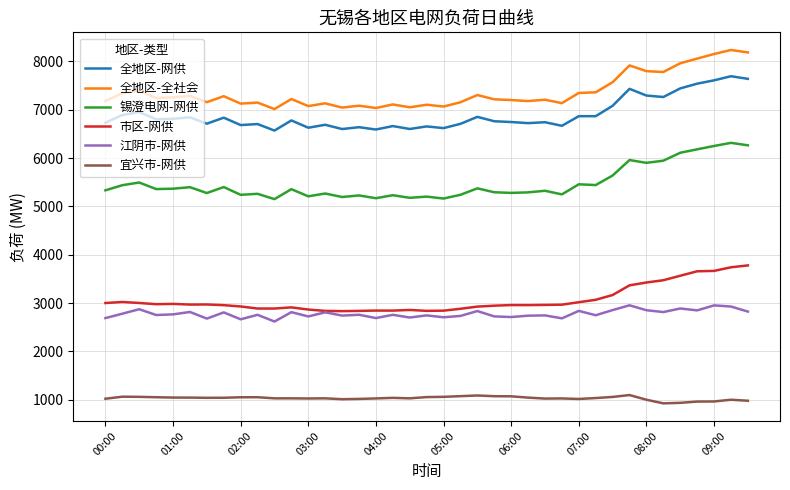

List the series in order of their peak value, lowest first.

宜兴市-网供, 江阴市-网供, 市区-网供, 锡澄电网-网供, 全地区-网供, 全地区-全社会